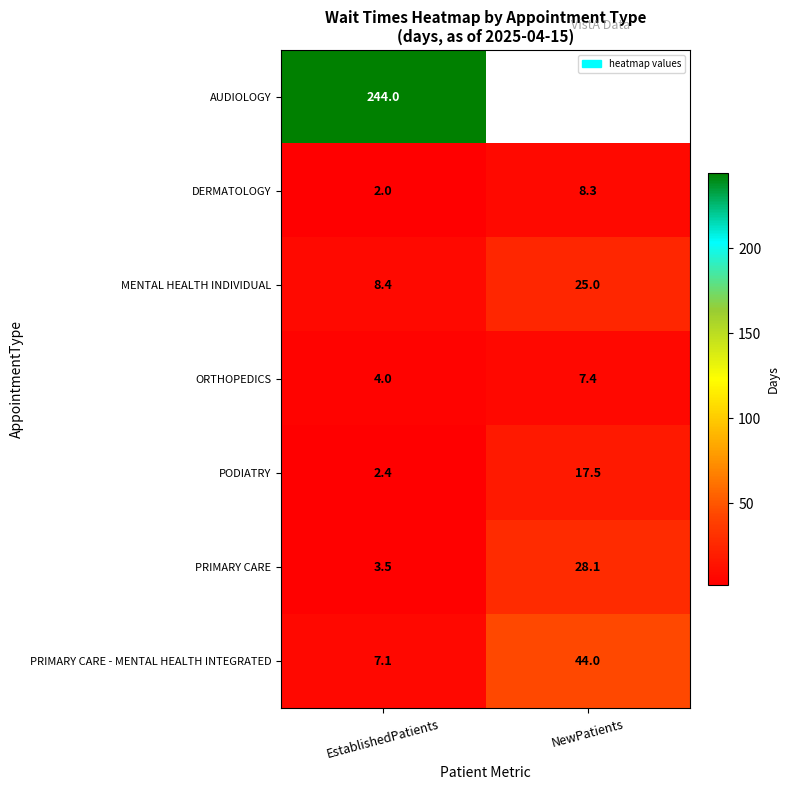

Count the number of data series in this chart.

7